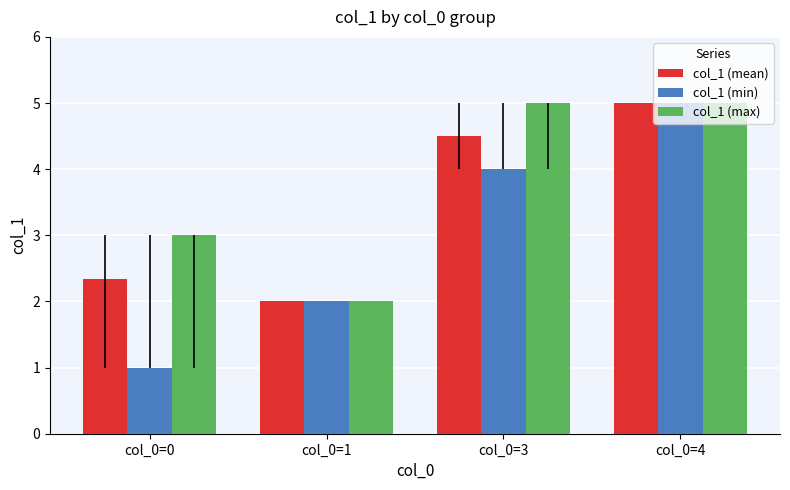

Is the value of col_1 (mean) at col_0=0 greater than the value of col_1 (min) at col_0=4?

No